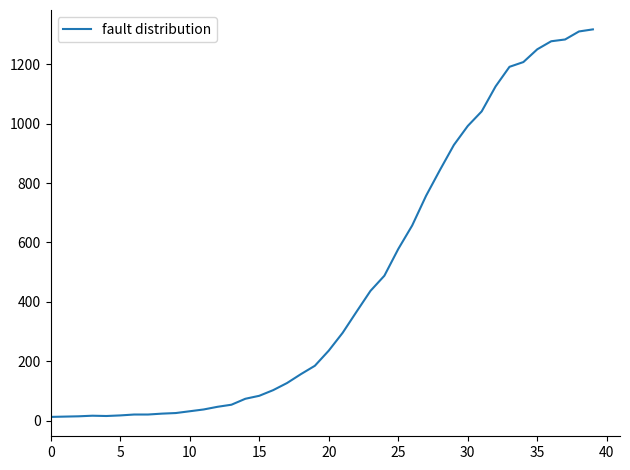

What is the maximum value shown in the chart?

1317